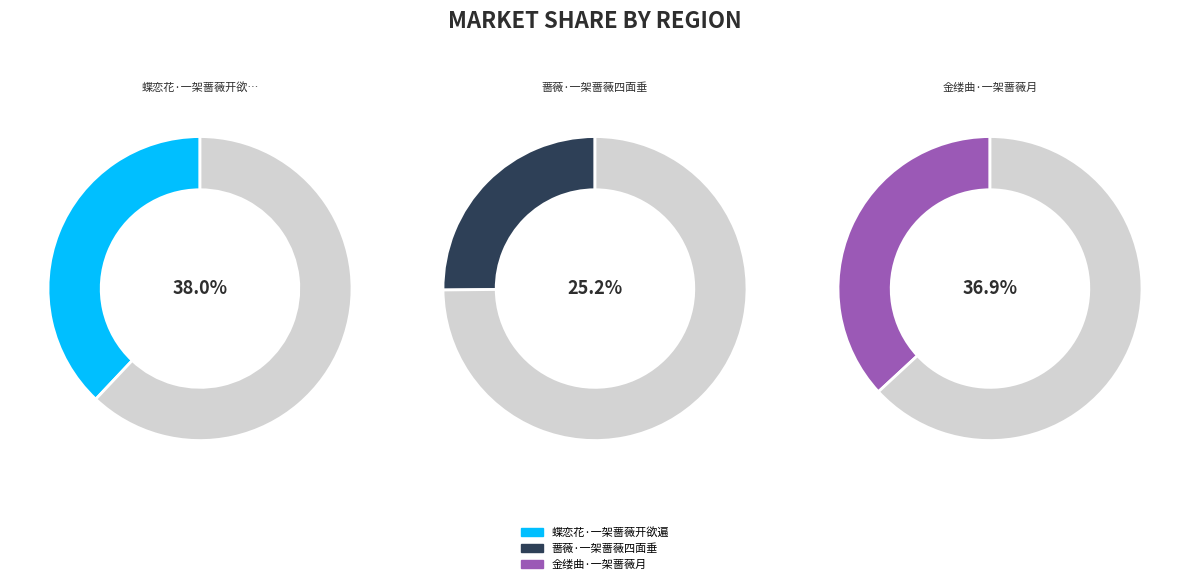

Approximately how many times larger is the value at 蔷薇·一架蔷薇四面垂 compared to 金缕曲·一架蔷薇月?

0.7